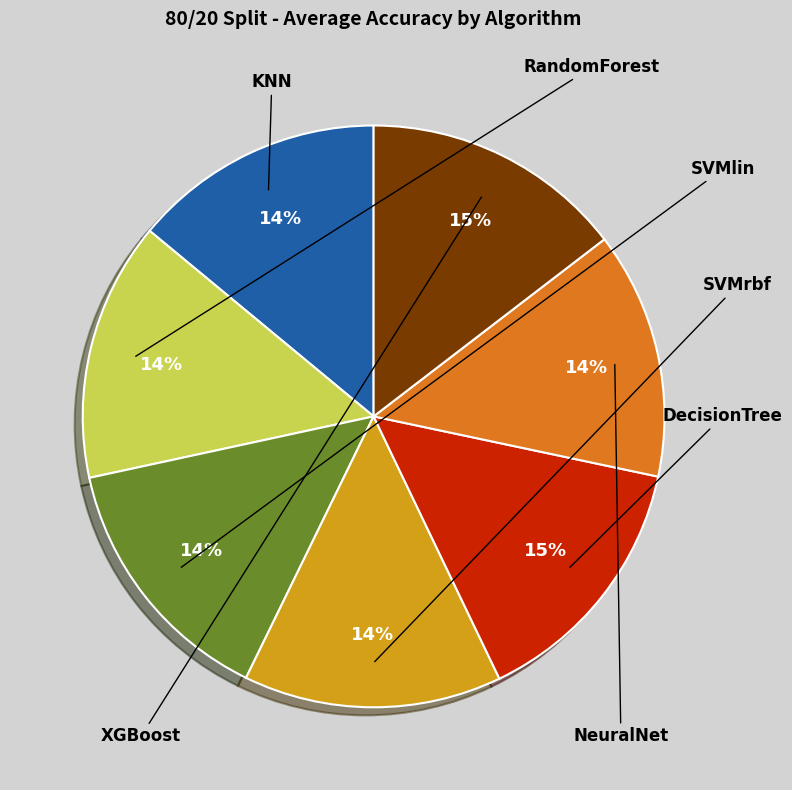

How much of the chart is everything except DecisionTree?

85.4%